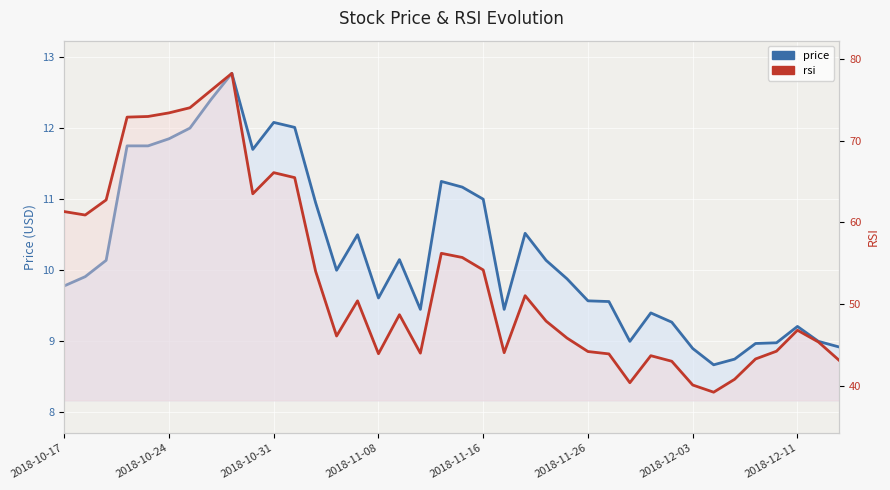

How many data points does each series have?

38